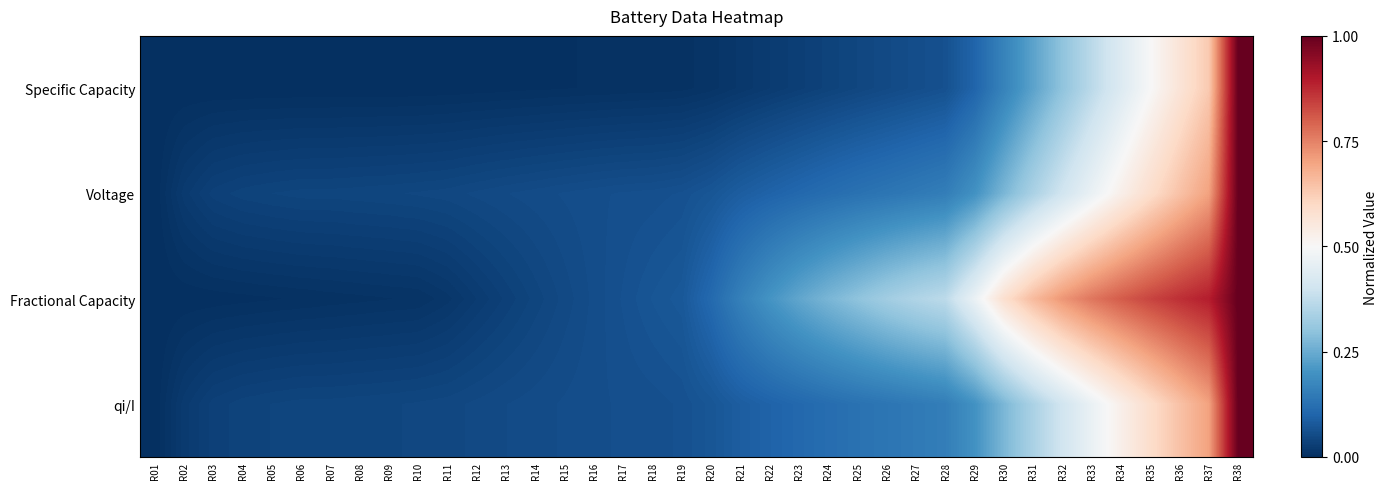

Reading right to left, list all the values displayed in this chart.

Specific Capacity: R38=1.0	R37=0.6	R36=0.6	R35=0.5	R34=0.4	R33=0.4	R32=0.3	R31=0.2	R30=0.2	R29=0.1	R28=0.1	R27=0.1	R26=0.0	R25=0.0	R24=0.0	R23=0.0	R22=0.0	R21=0.0	R20=0.0	R19=0.0	R18=0.0	R17=0.0	R16=0.0	R15=0.0	R14=0.0	R13=0.0	R12=0.0	R11=0.0	R10=0.0	R09=0.0	R08=0.0	R07=0.0	R06=0.0	R05=0.0	R04=0.0	R03=0.0	R02=0.0	R01=0.0
Voltage: R38=1.0	R37=0.7	R36=0.6	R35=0.6	R34=0.5	R33=0.5	R32=0.4	R31=0.3	R30=0.3	R29=0.2	R28=0.2	R27=0.1	R26=0.1	R25=0.1	R24=0.1	R23=0.1	R22=0.1	R21=0.1	R20=0.1	R19=0.1	R18=0.1	R17=0.1	R16=0.1	R15=0.1	R14=0.1	R13=0.1	R12=0.0	R11=0.0	R10=0.0	R09=0.0	R08=0.0	R07=0.0	R06=0.0	R05=0.0	R04=0.0	R03=0.0	R02=0.0	R01=0.0
Fractional Capacity: R38=1.0	R37=0.9	R36=0.9	R35=0.8	R34=0.8	R33=0.8	R32=0.7	R31=0.7	R30=0.6	R29=0.5	R28=0.4	R27=0.3	R26=0.3	R25=0.3	R24=0.3	R23=0.2	R22=0.2	R21=0.2	R20=0.1	R19=0.1	R18=0.1	R17=0.1	R16=0.1	R15=0.0	R14=0.0	R13=0.0	R12=0.0	R11=0.0	R10=0.0	R09=0.0	R08=0.0	R07=0.0	R06=0.0	R05=0.0	R04=0.0	R03=0.0	R02=0.0	R01=0.0
qi/I: R38=1.0	R37=0.7	R36=0.6	R35=0.6	R34=0.5	R33=0.5	R32=0.4	R31=0.3	R30=0.3	R29=0.2	R28=0.2	R27=0.1	R26=0.1	R25=0.1	R24=0.1	R23=0.1	R22=0.1	R21=0.1	R20=0.1	R19=0.1	R18=0.1	R17=0.1	R16=0.1	R15=0.1	R14=0.1	R13=0.1	R12=0.0	R11=0.0	R10=0.0	R09=0.0	R08=0.0	R07=0.0	R06=0.0	R05=0.0	R04=0.0	R03=0.0	R02=0.0	R01=0.0